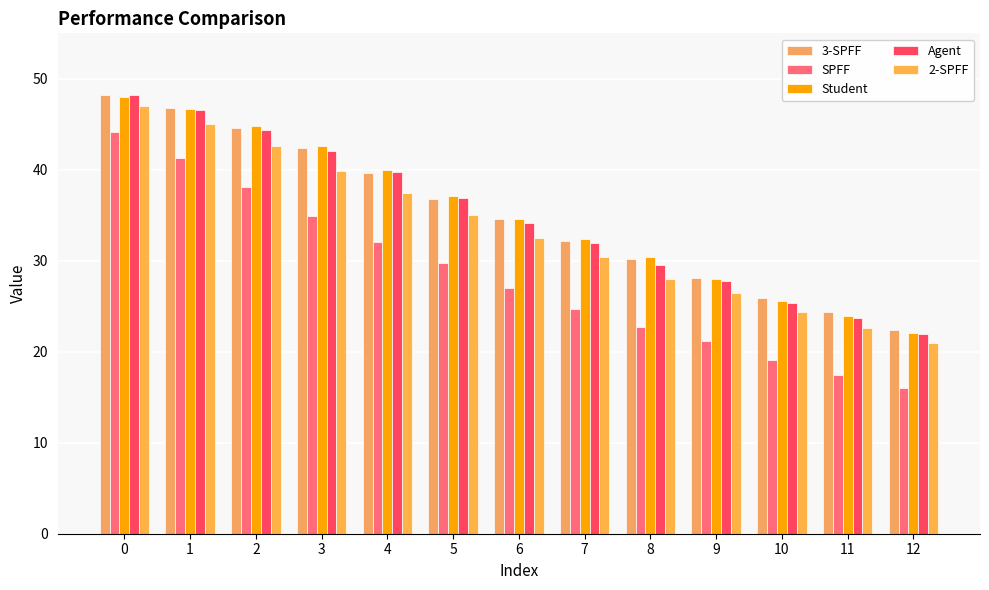

What are all the series names shown in the legend?

3-SPFF, SPFF, Student, Agent, 2-SPFF